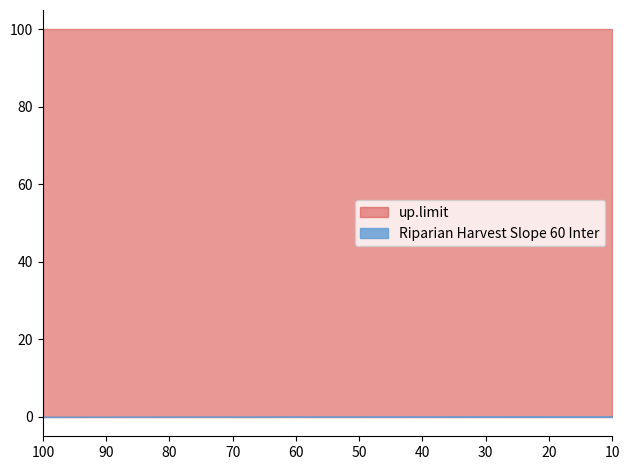

The up.limit series shows 153.3 at 100. True or false?

False